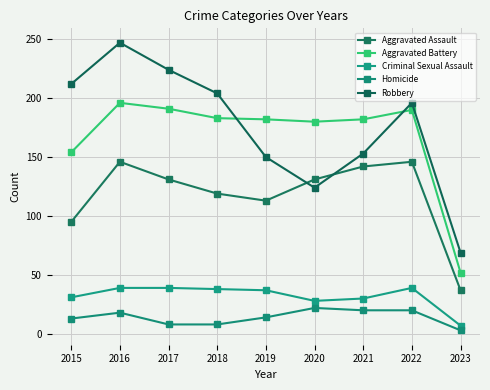

What is the average value of the Aggravated Battery series?

168